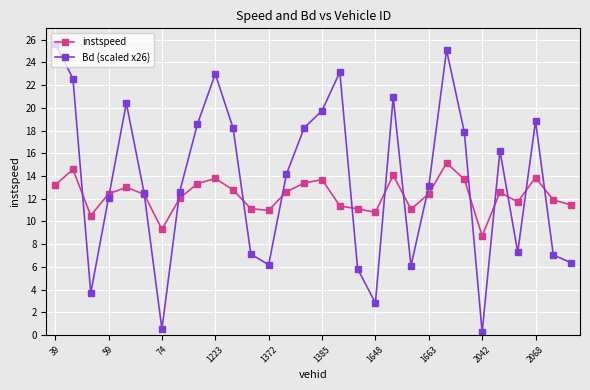

How many interior local valleys does the Bd (scaled x26) series have?

7